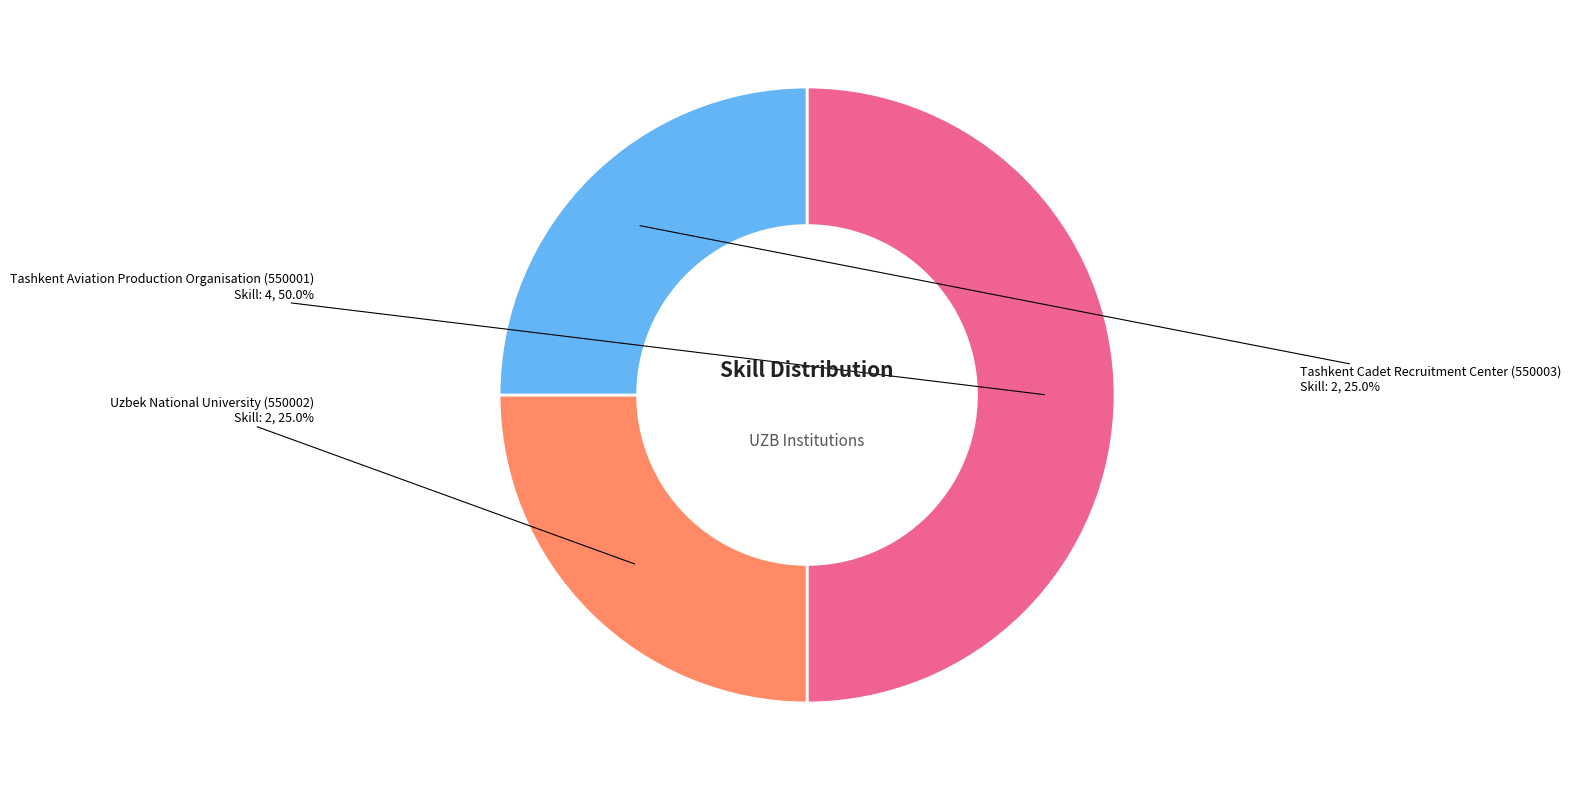

To the nearest percent, what is the combined percentage of Tashkent Cadet Recruitment Center (550003) and Tashkent Aviation Production Organisation (550001)?

75%